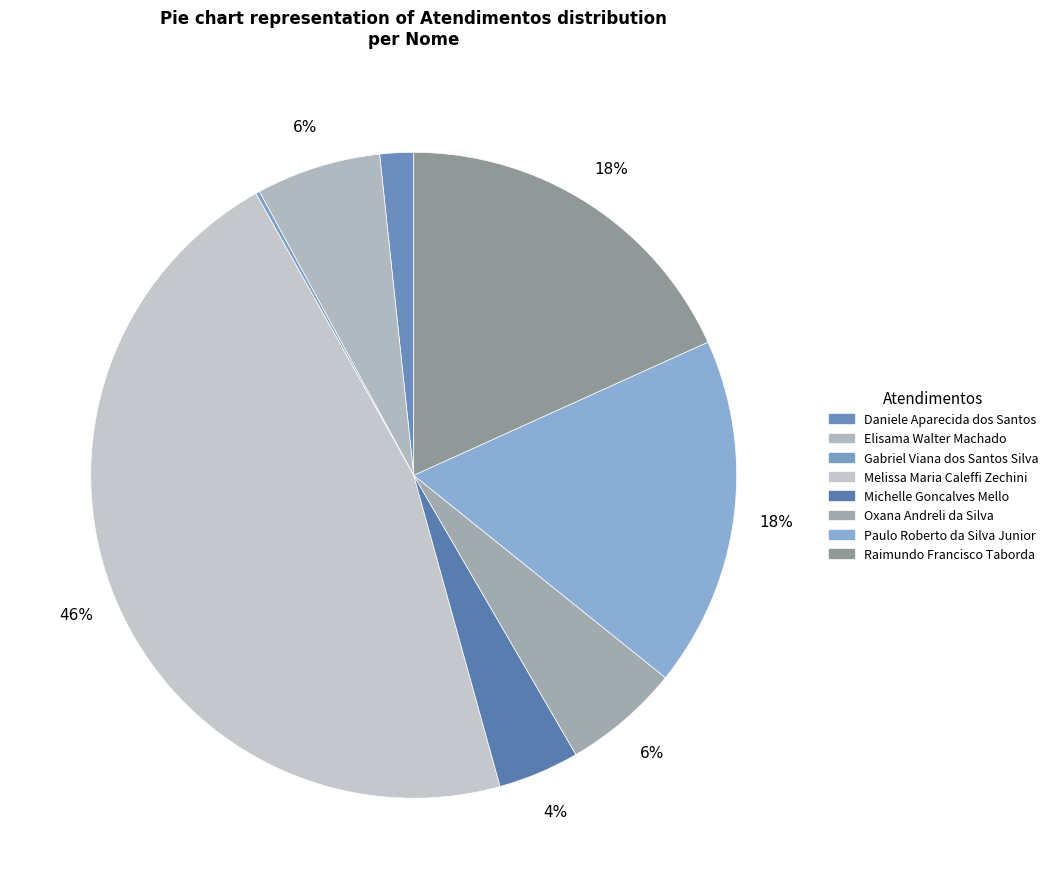

Combined, do Oxana Andreli da Silva and Melissa Maria Caleffi Zechini account for over 50%?

Yes